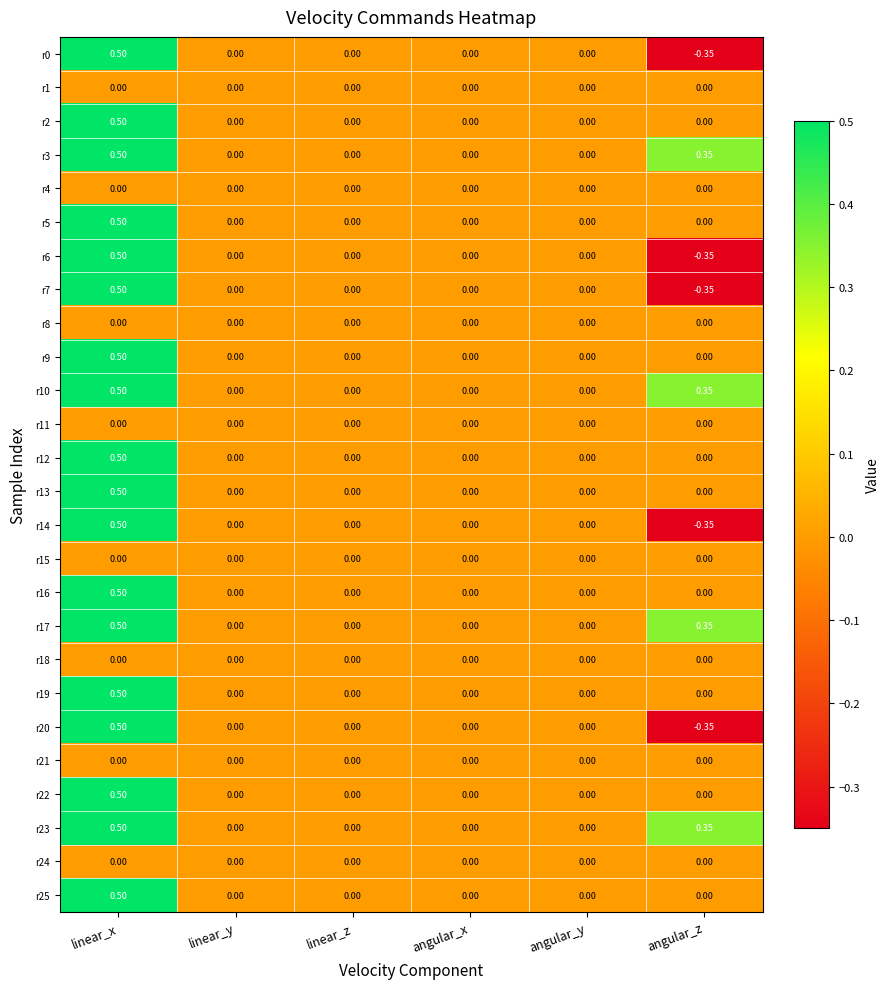

How many data points does each series have?

6